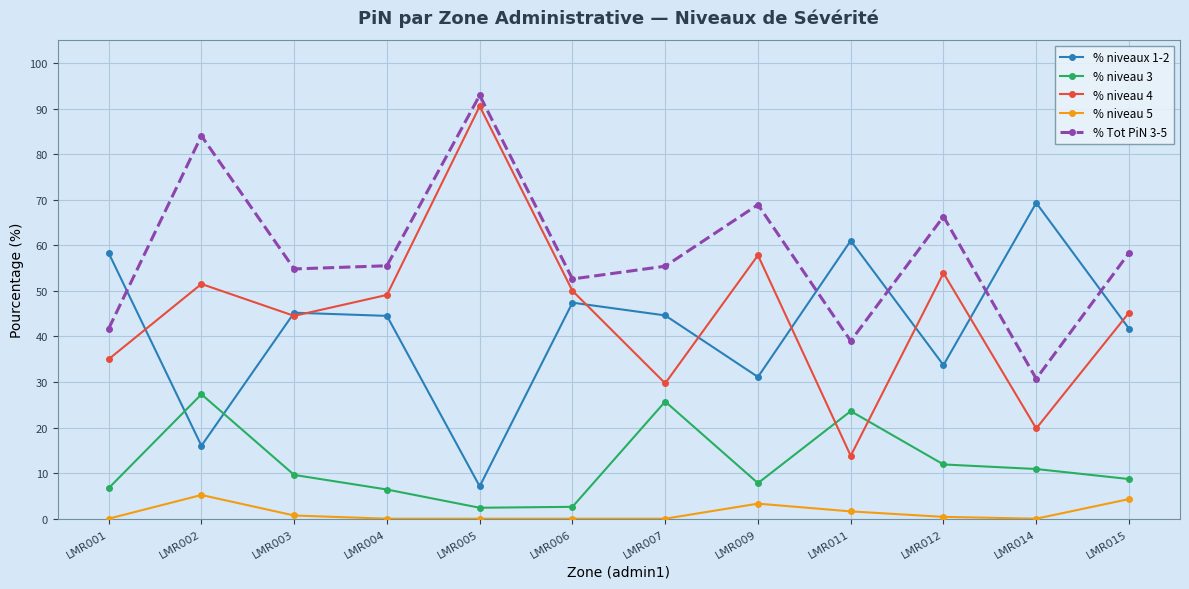

What is the lowest value of the % niveau 3 series?

2.4